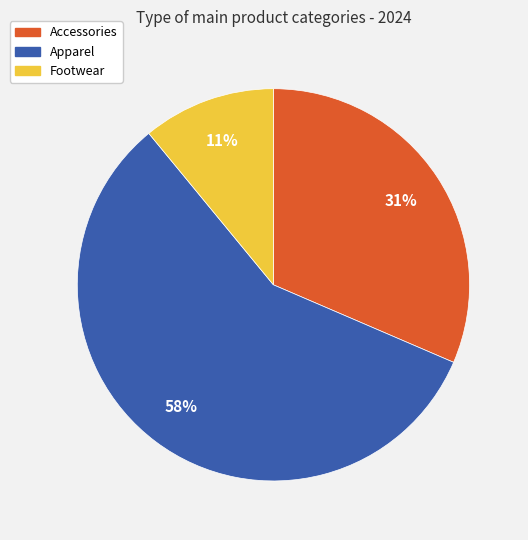

To the nearest percent, what is the combined percentage of Accessories and Footwear?

42%